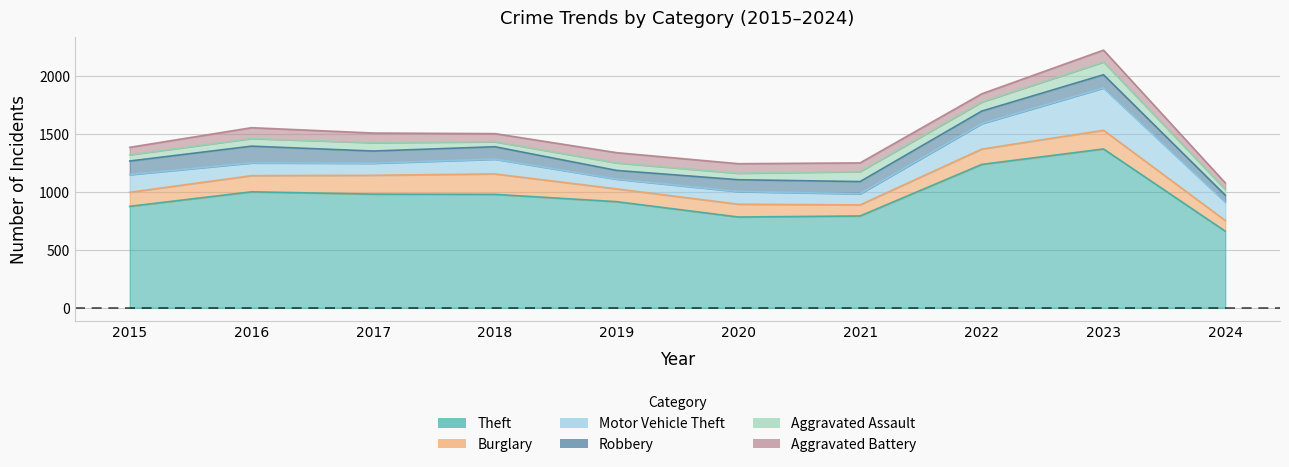

In Motor Vehicle Theft, how many points are higher than both neighbors (excluding endpoints)?

3